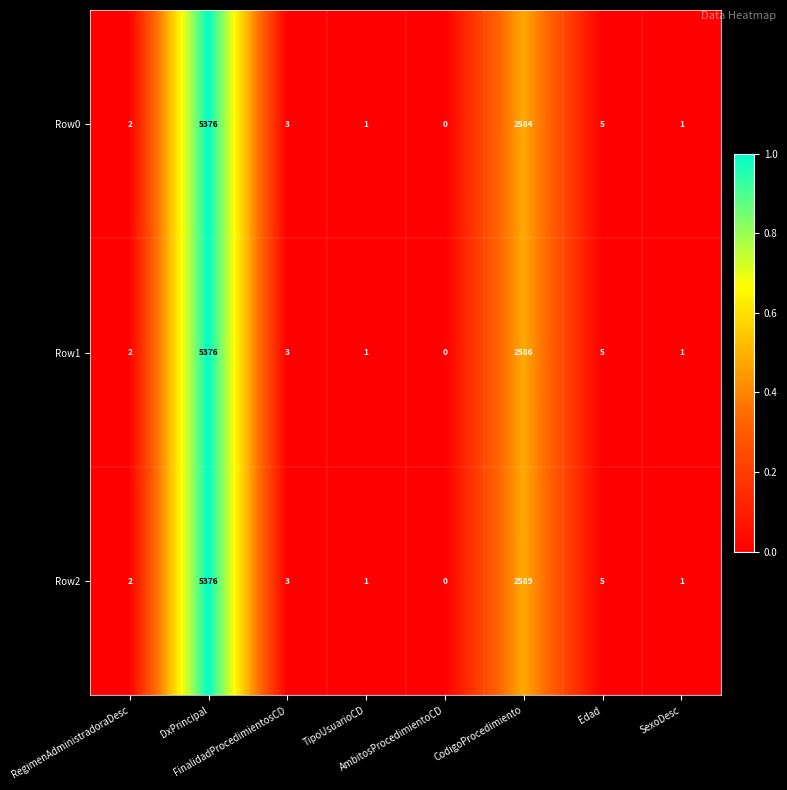

Rank the series by their average value, from lowest to highest.

Row0, Row1, Row2